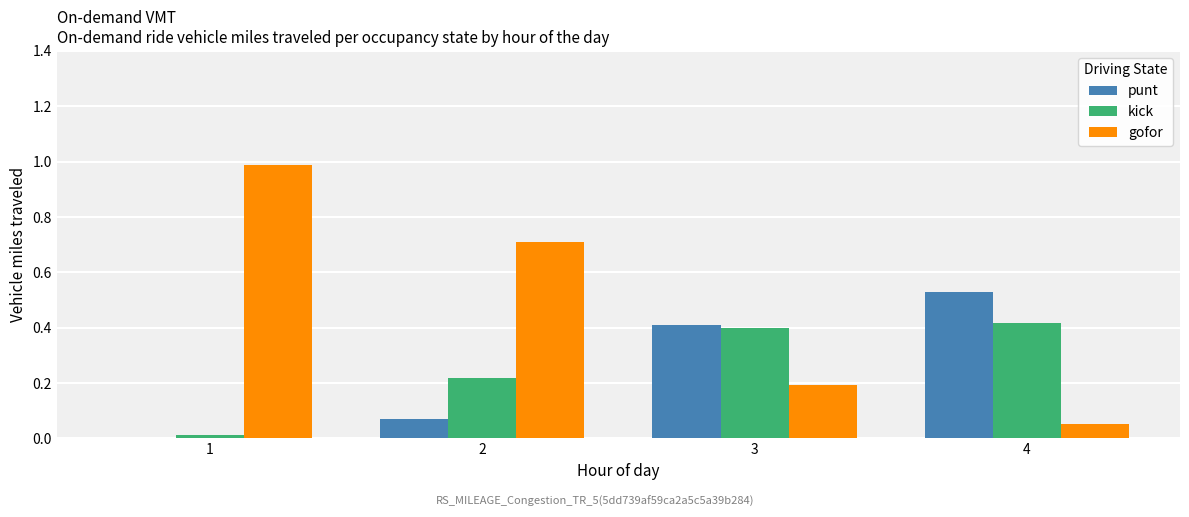

How many groups of bars are there?

4